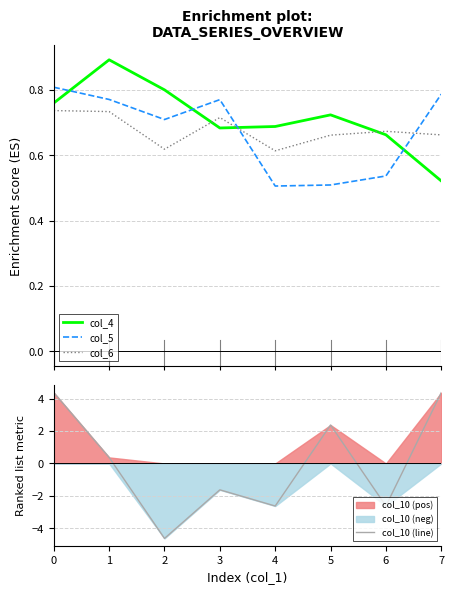

Which series has the widest spread of values?

col_10 (line)